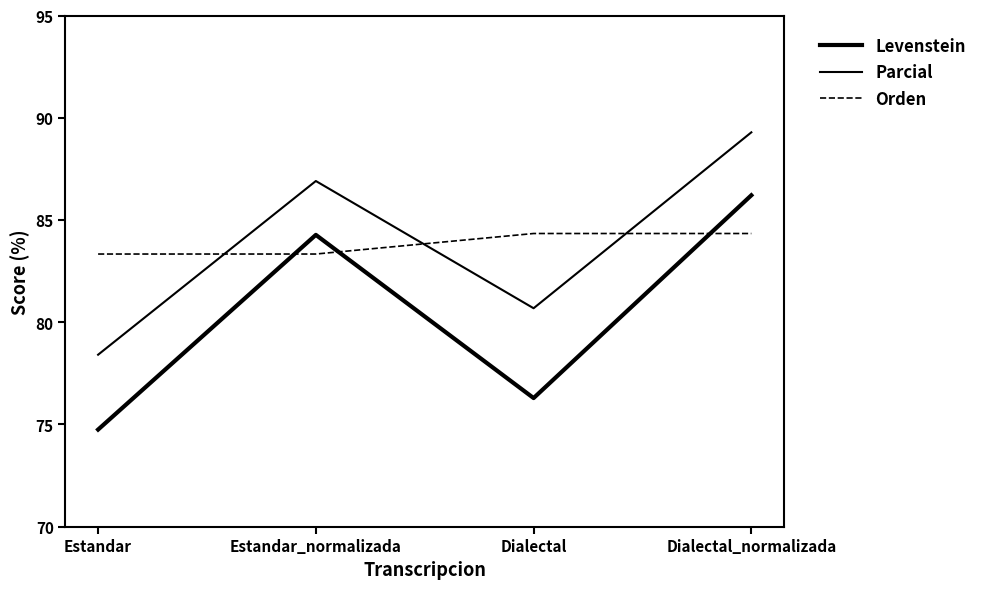

List the series in order of their peak value, lowest first.

Orden, Levenstein, Parcial